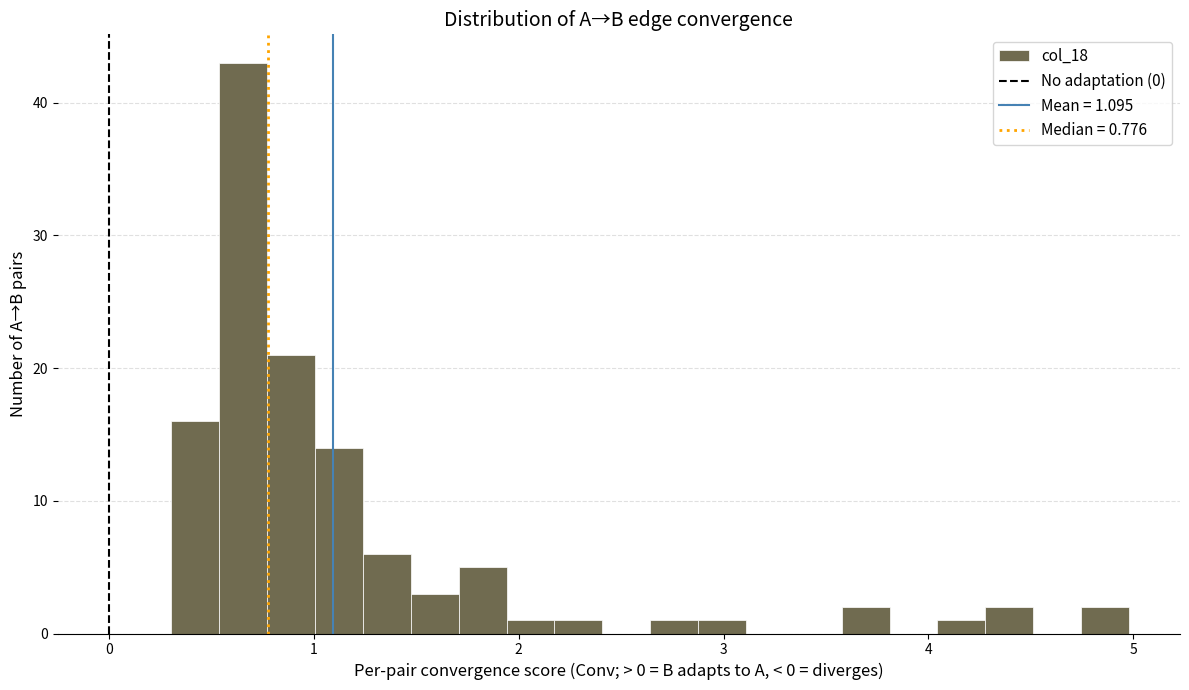

Around what value on the x-axis is the tallest bar? Give the approximate position of its centre, as read against the axis.

0.7